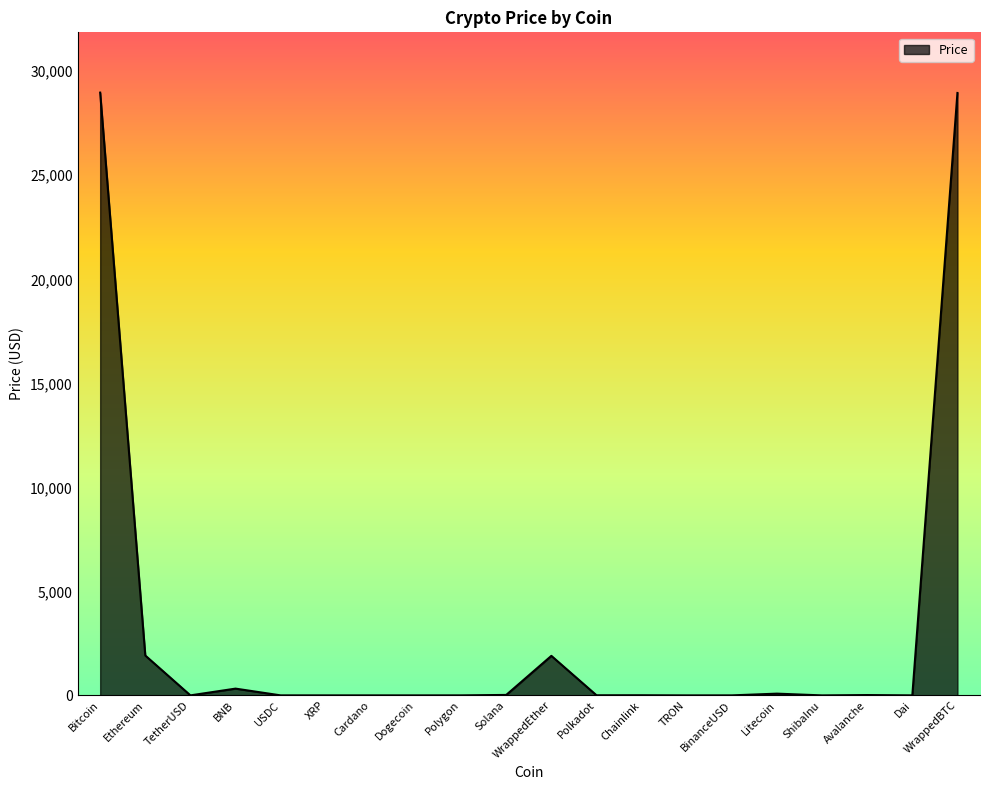

How many categories are shown in the chart?

20